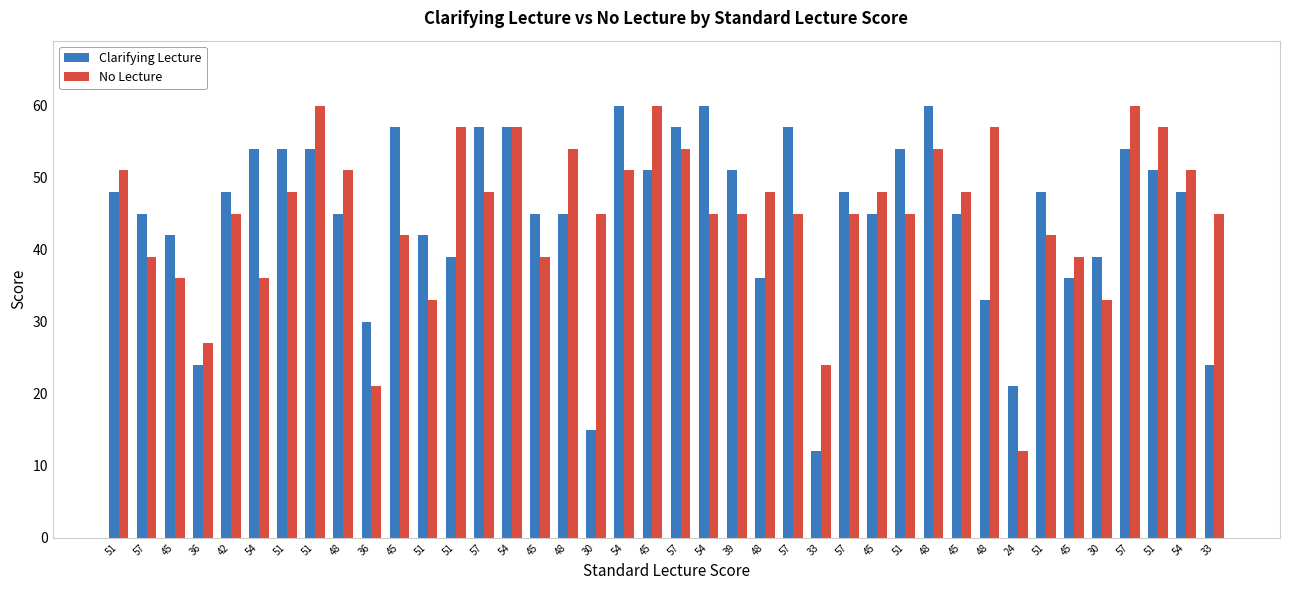

What is the average value of the Clarifying Lecture series?

45